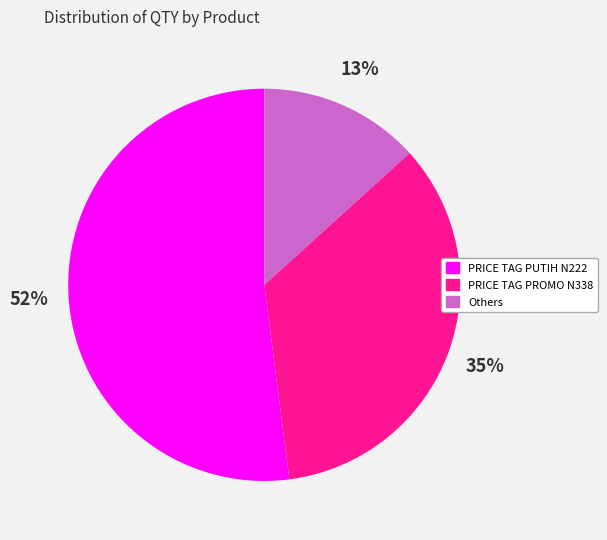

To the nearest percent, what is the average slice percentage?

33%